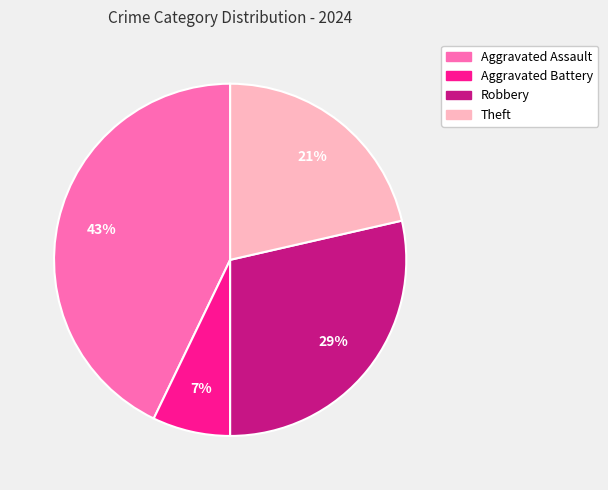

Combined, do Theft and Aggravated Battery account for over 50%?

No